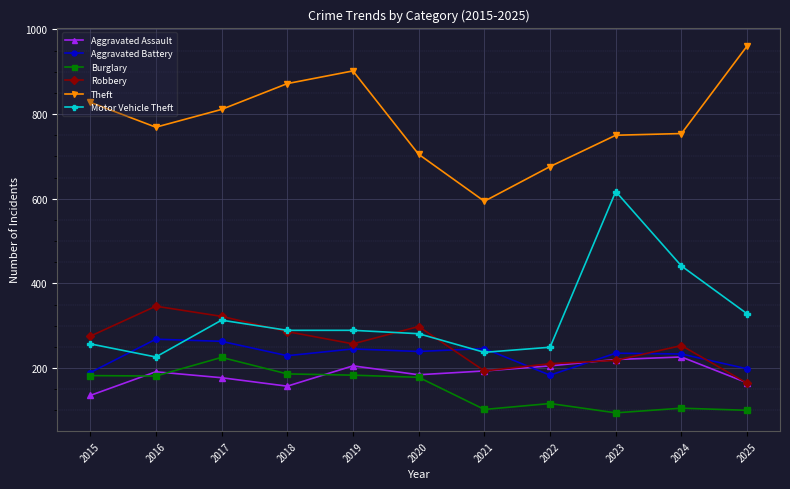

What value does the Aggravated Battery series have at 2017?

263